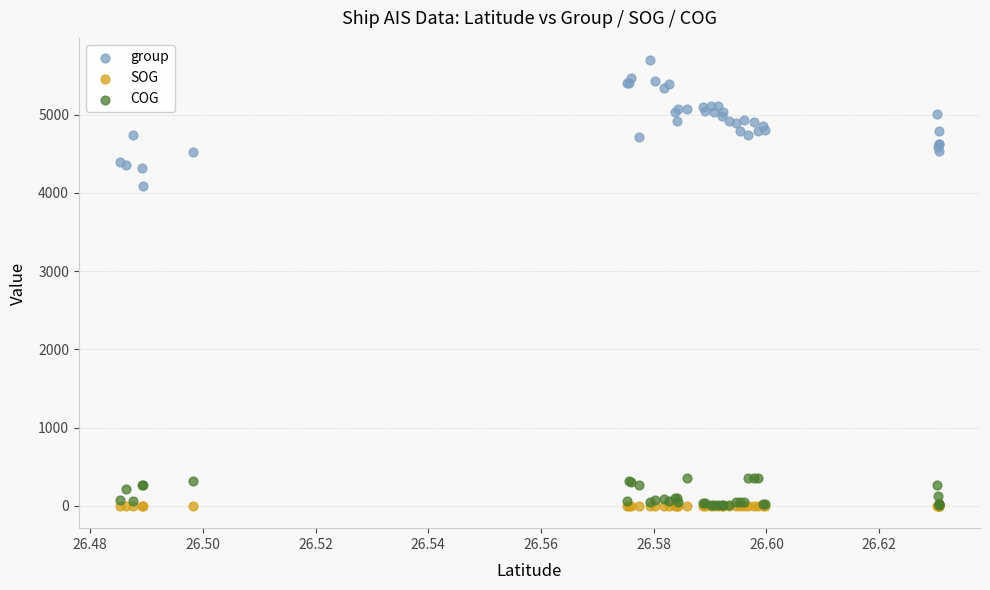

Across all series, what Y value is closest to 2848?

4094.0